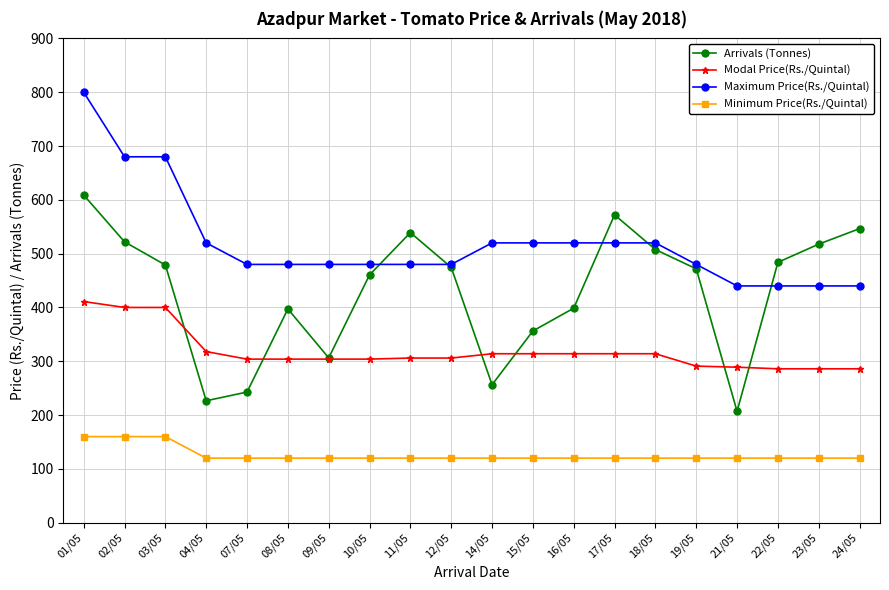

True or false: Arrivals (Tonnes) has more than 2 points higher than both neighbors.

True